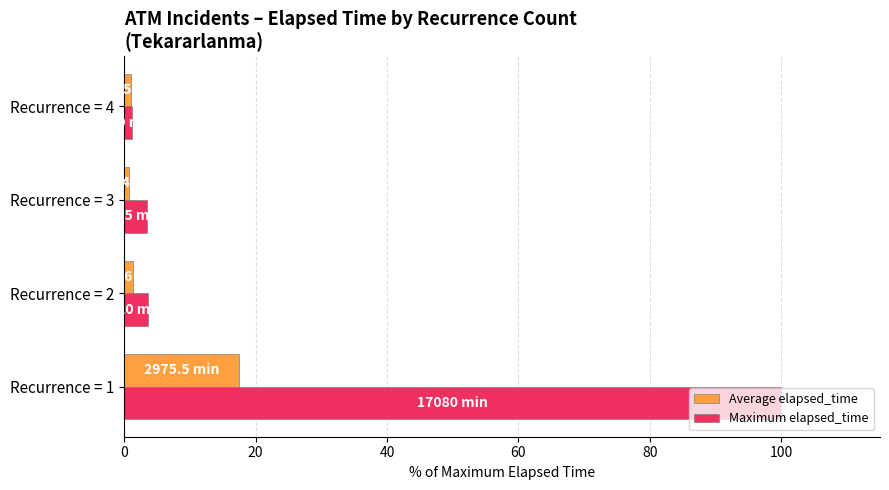

At which category is the sum across all series the highest?

Recurrence = 1